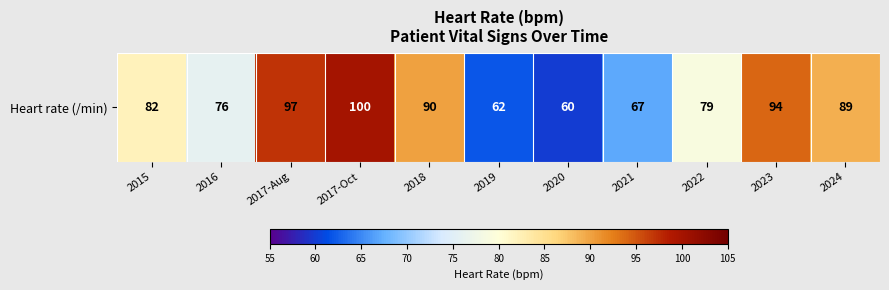

Rank the categories by value from lowest to highest.

2020, 2019, 2021, 2016, 2022, 2015, 2024, 2018, 2023, 2017-Aug, 2017-Oct